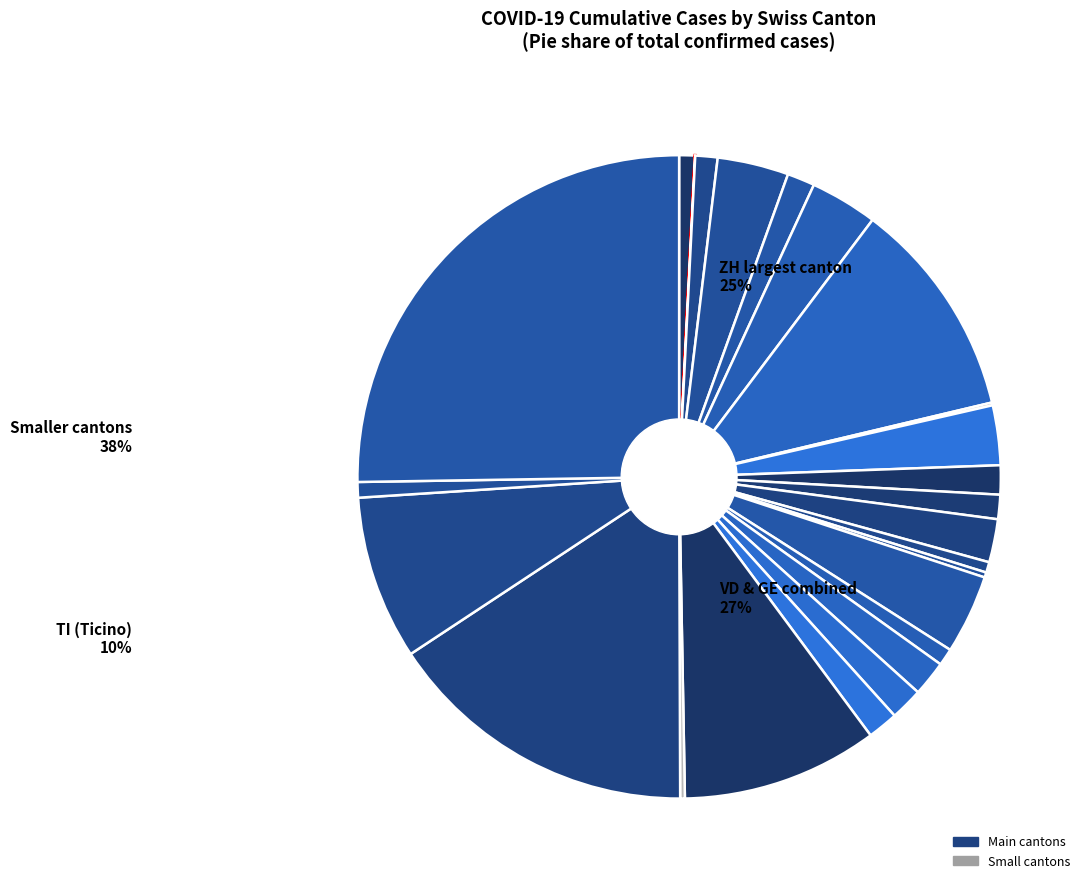

Between SG and VS, which is larger?

VS